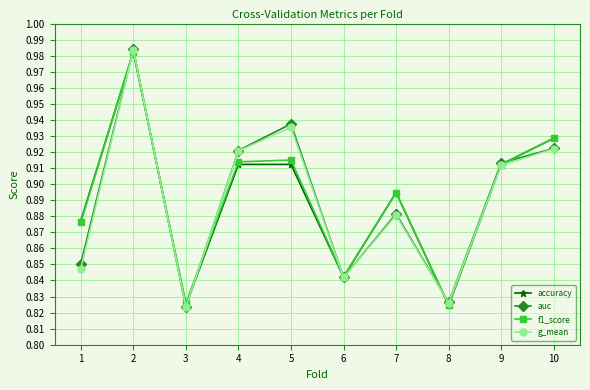

The auc series shows 0.6 at 6. True or false?

False